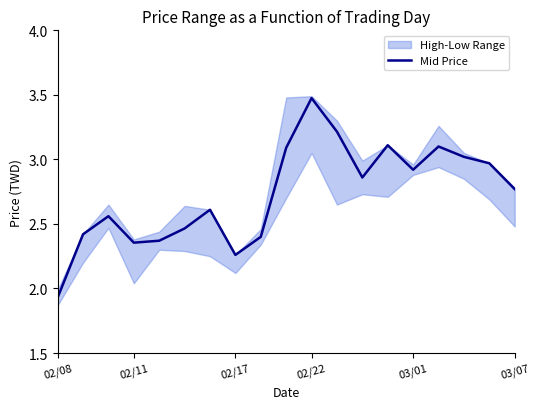

The Mid Price series shows 1.2 at 03/07. True or false?

False